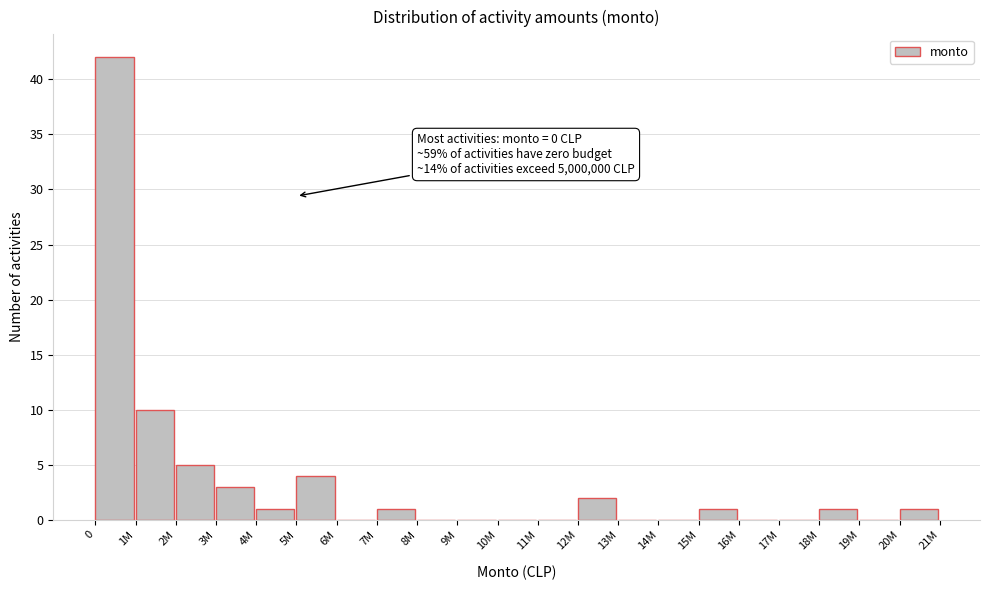

Reading left to right, extract all data points from this chart.

0=42	1M=10	2M=5	3M=3	4M=1	5M=4	6M=0	7M=1	8M=0	9M=0	10M=0	11M=0	12M=2	13M=0	14M=0	15M=1	16M=0	17M=0	18M=1	19M=0	20M=1